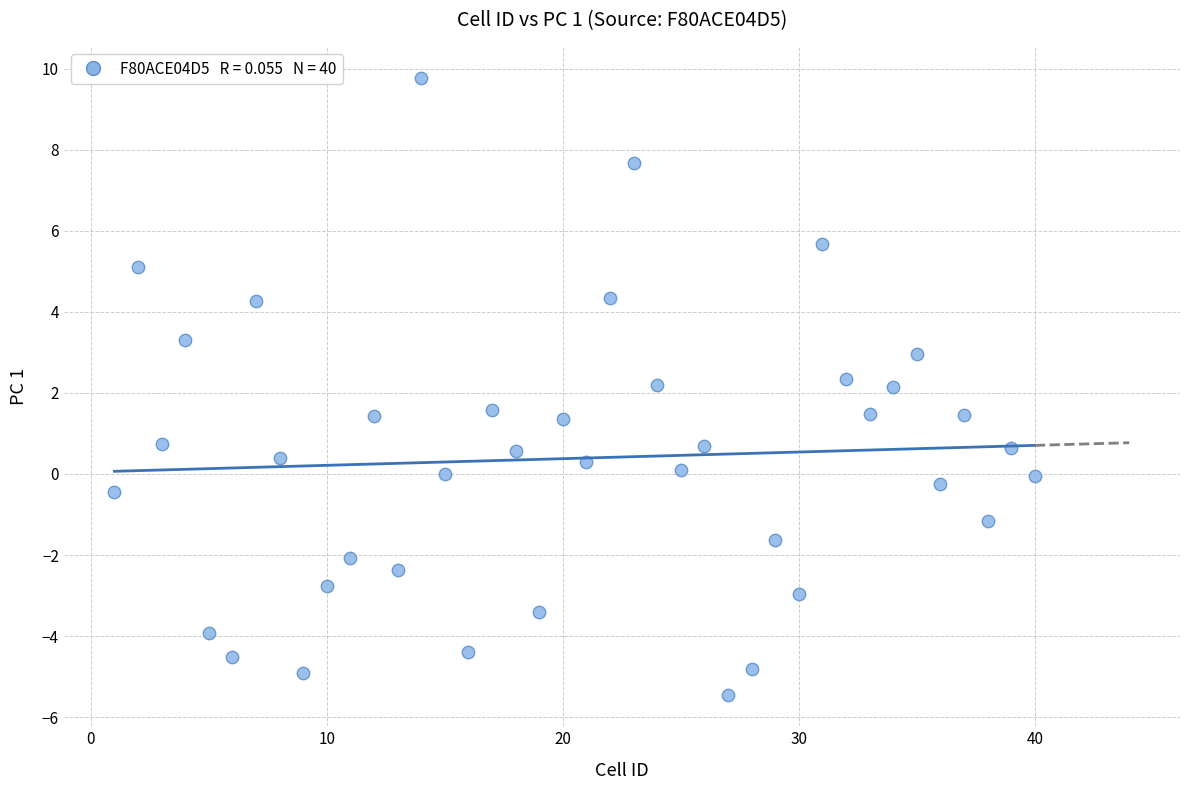

What is the range of Y values (max minus min)?

15.2